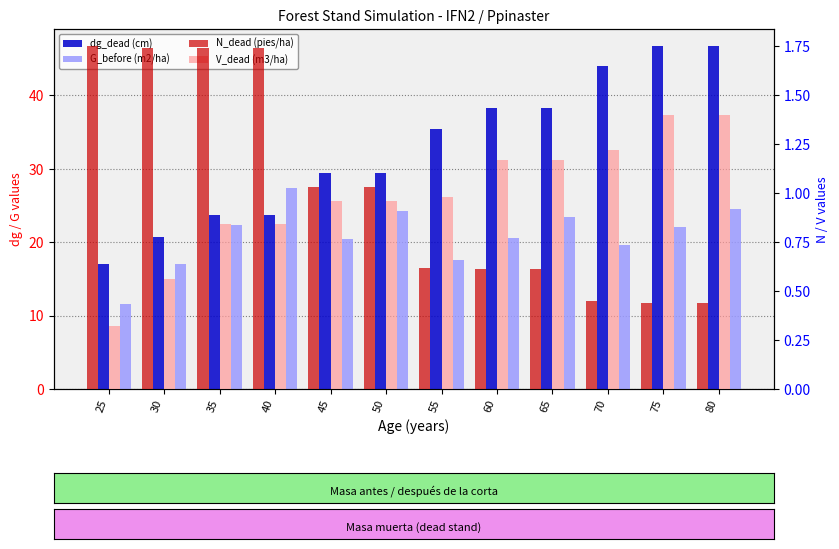

Is the value of dg_dead (cm) at 30 greater than the value of V_dead (m3/ha) at 35?

Yes